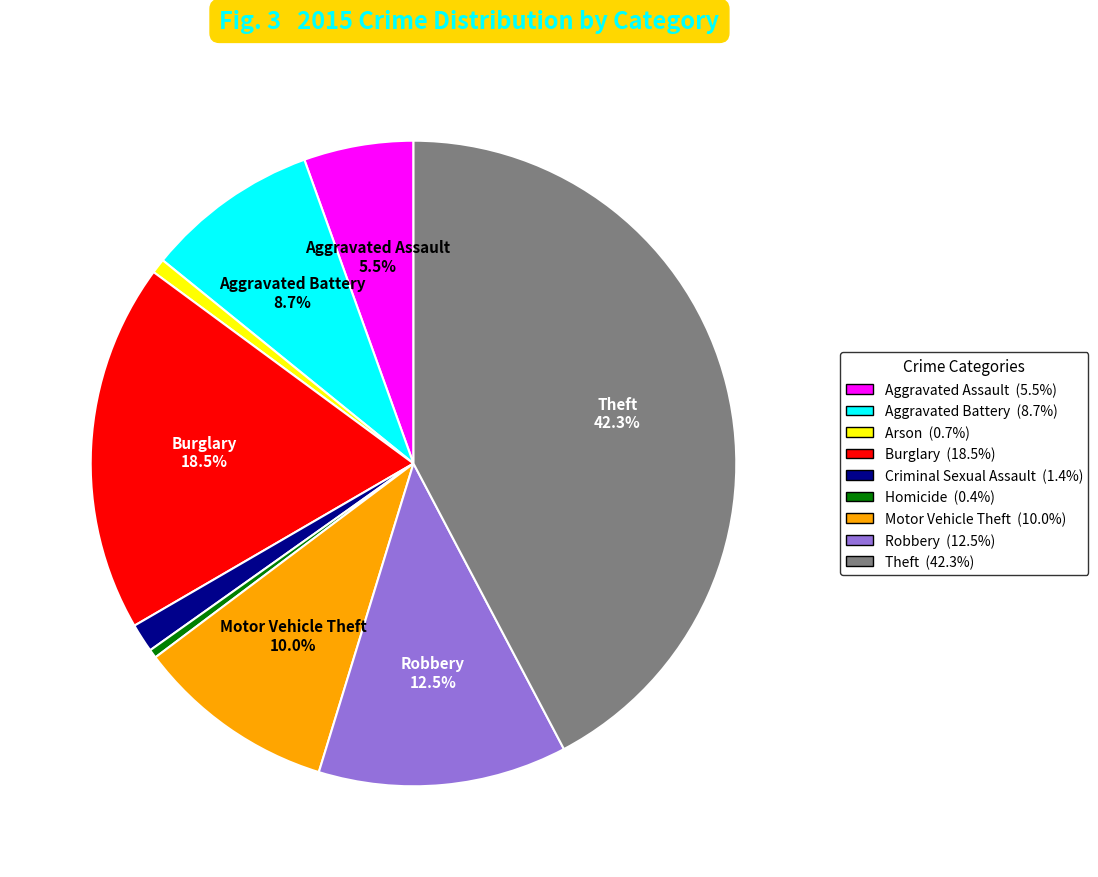

True or false: Theft accounts for 37% of the total.

False